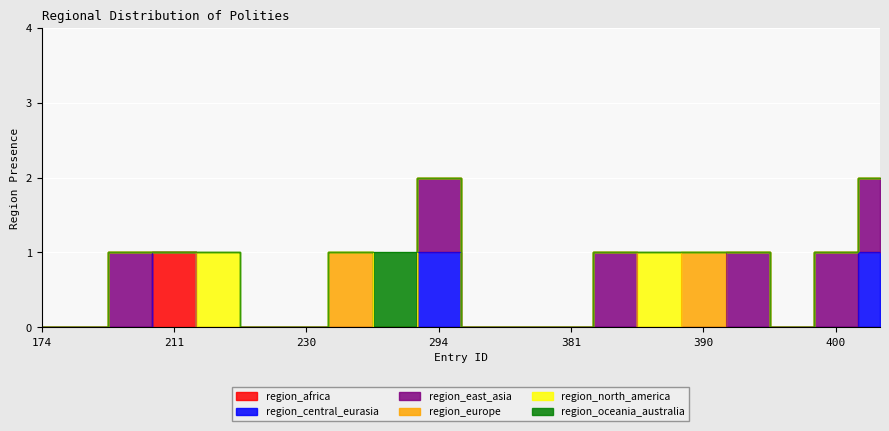

Which series has the widest spread of values?

region_africa